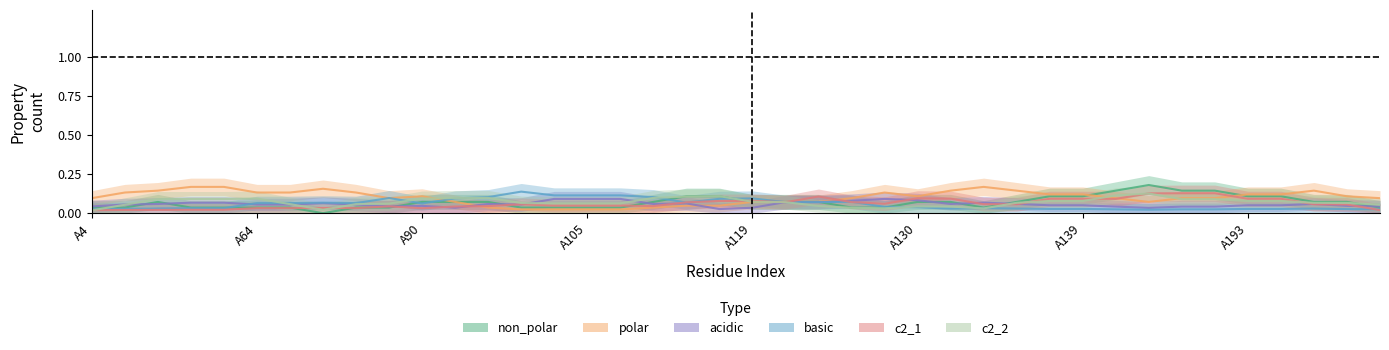

How many series are shown in this chart?

6